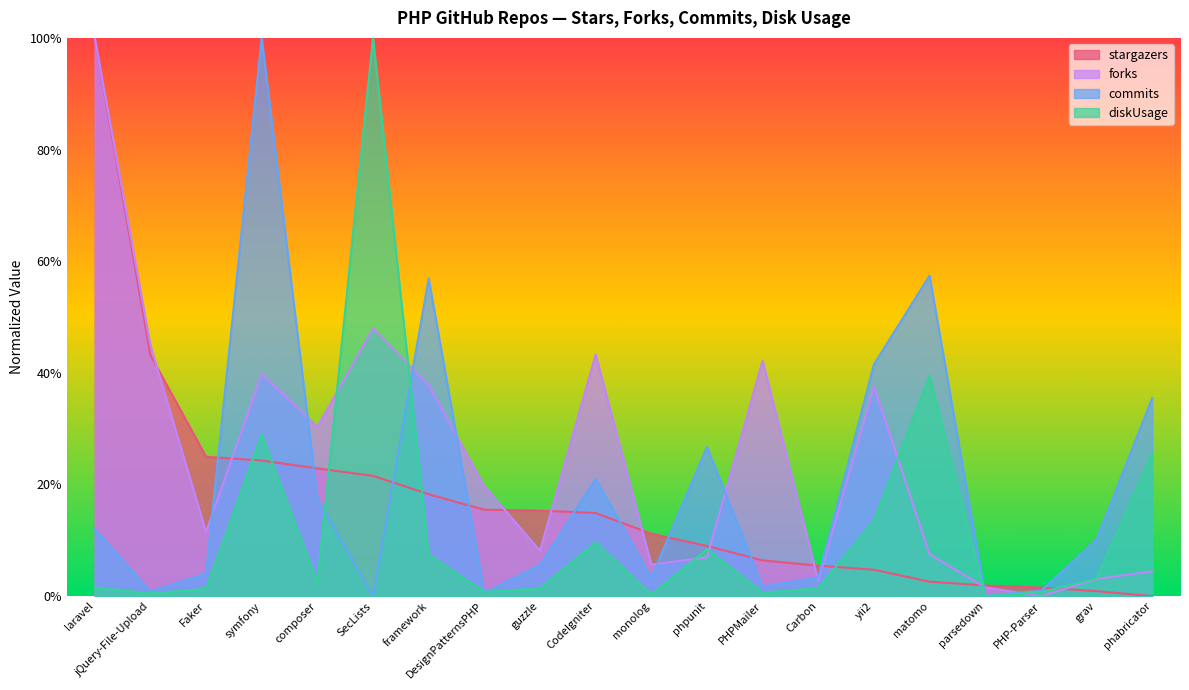

List the series in order of their peak value, lowest first.

stargazers, forks, commits, diskUsage